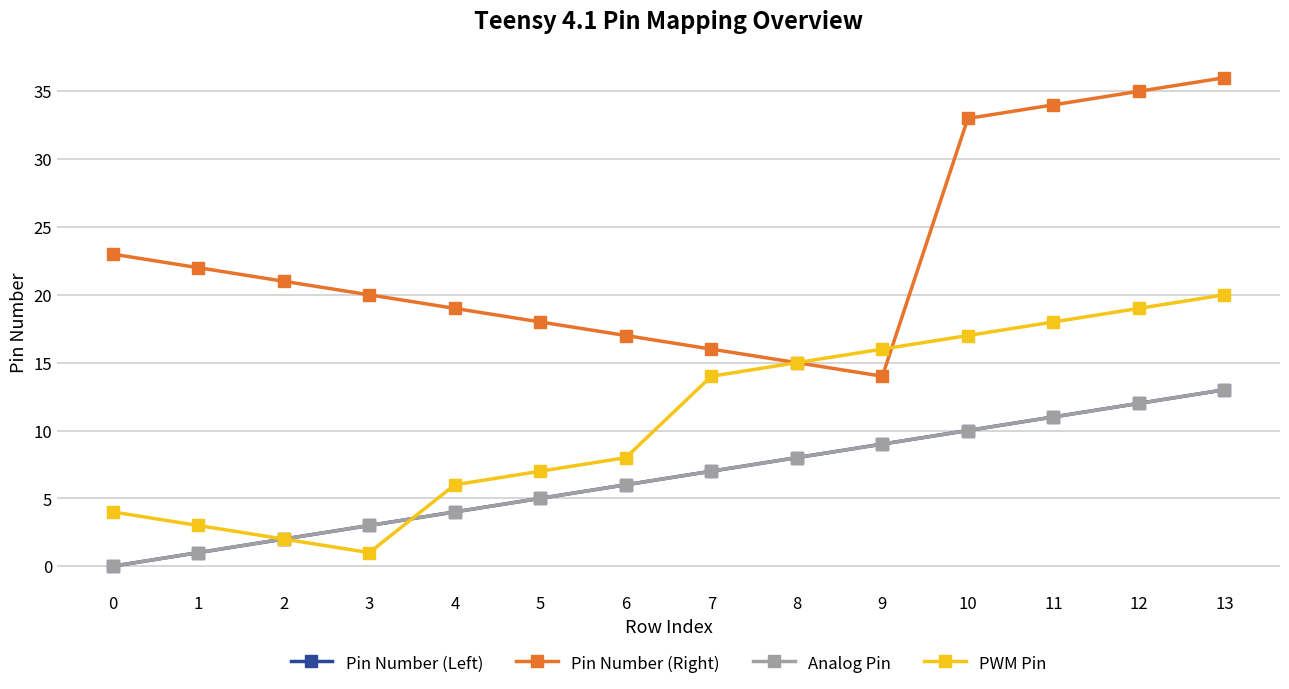

Which series has the largest total across all categories?

Pin Number (Right)